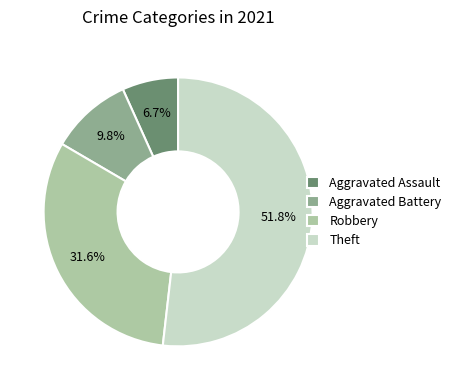

What percentage is NOT represented by Aggravated Assault?

93.3%